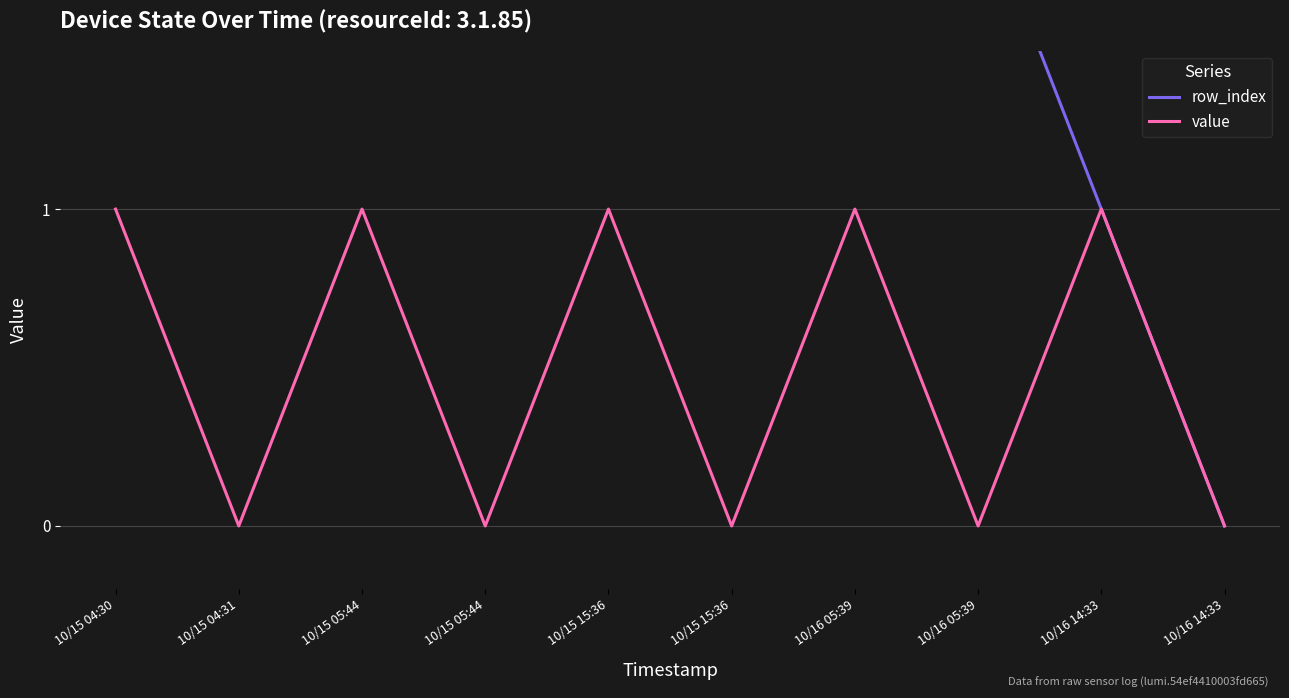

Reading right to left, transcribe all the data shown in this chart.

row_index: 0	1	2	3	4	5	6	7	8	9
value: 0	1	0	1	0	1	0	1	0	1